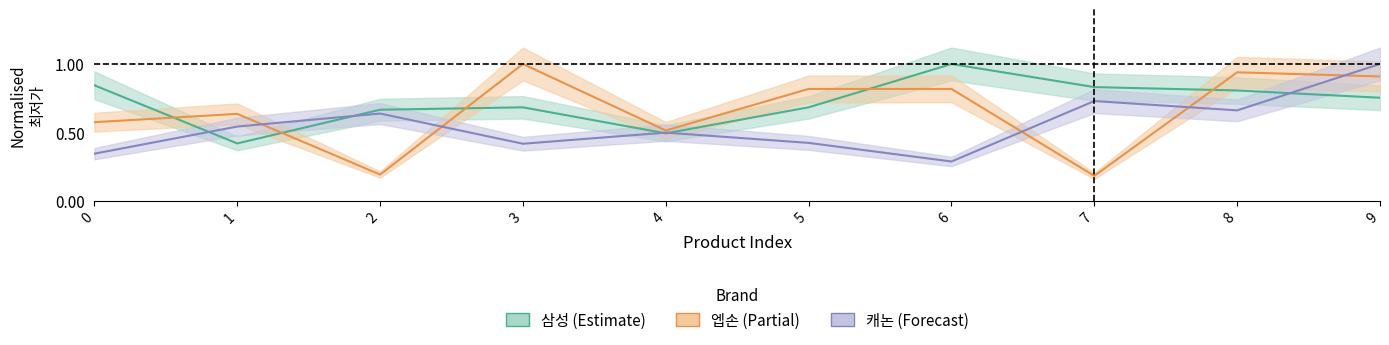

What is the difference between the maximum and minimum values in the 삼성 series?

0.6